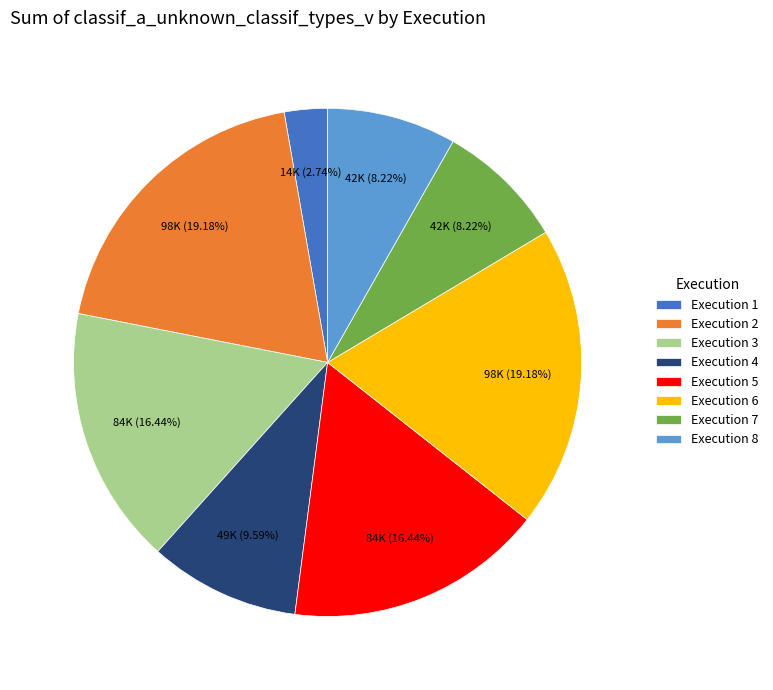

Approximately how many times larger is the value at Execution 2 compared to Execution 6?

1.0